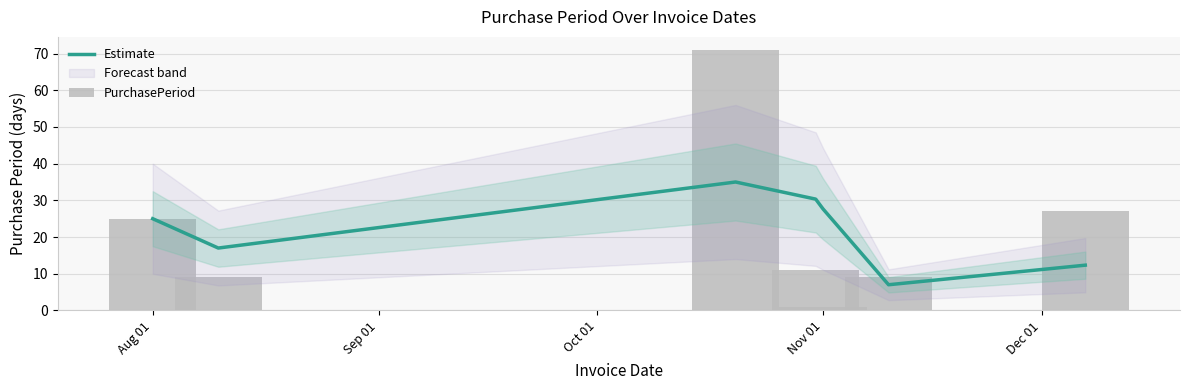

Reading left to right, transcribe all the data shown in this chart.

Estimate: 25.0	17.0	35.0	30.3	27.7	7.0	12.3
PurchasePeriod: 25.0	9.0	71.0	11.0	1.0	9.0	27.0